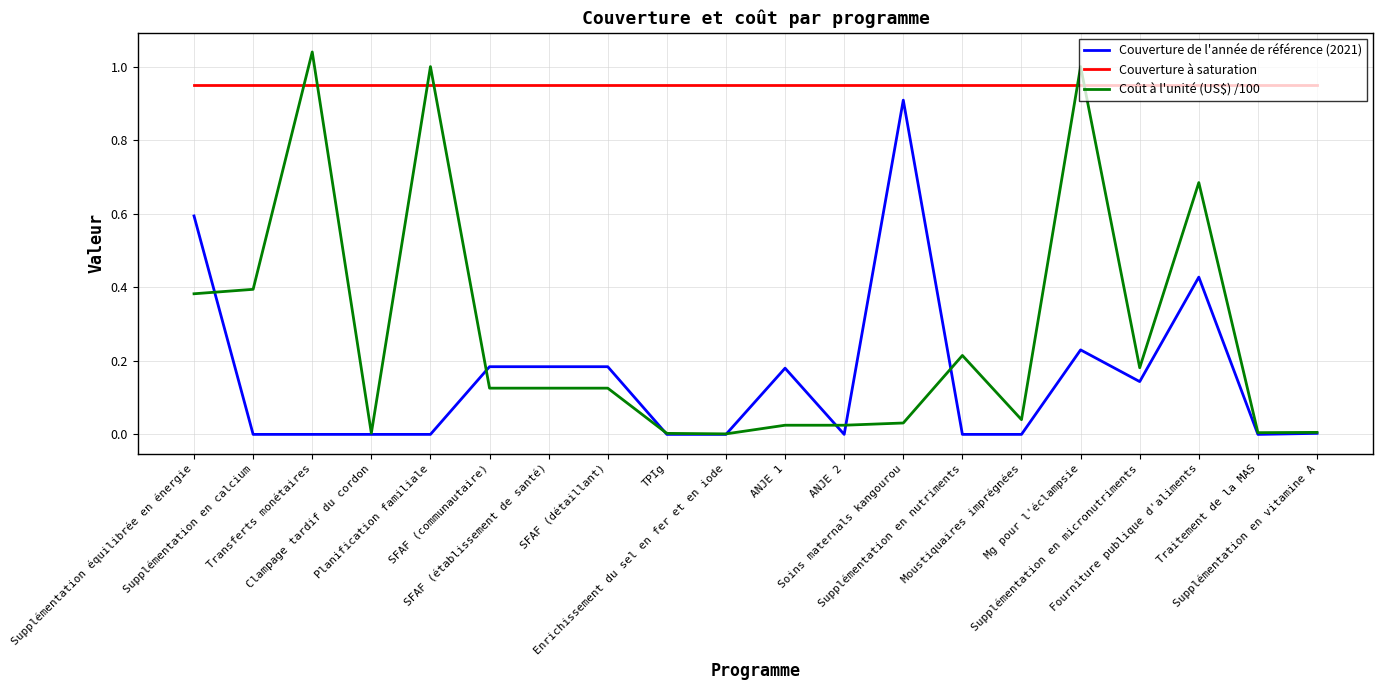

Which series has the widest spread of values?

Coût à l'unité (US$) /100